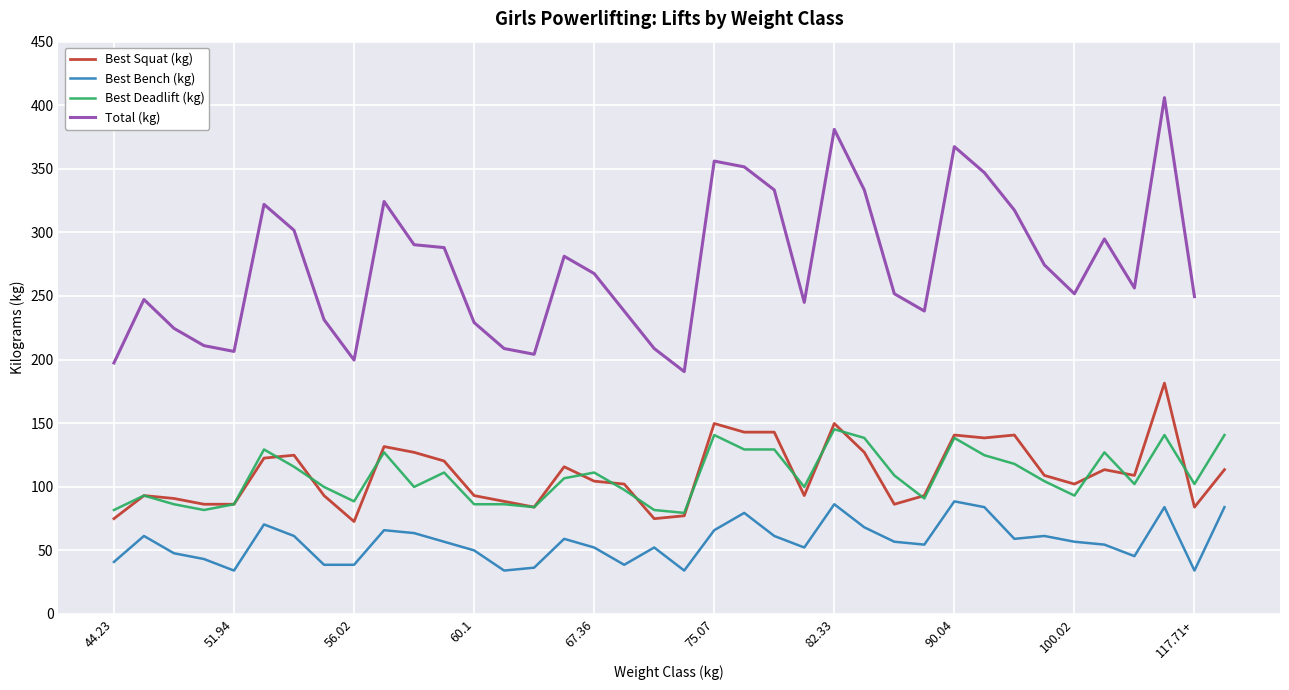

Is it true that Best Squat (kg) equals 181.4 at 35?

True